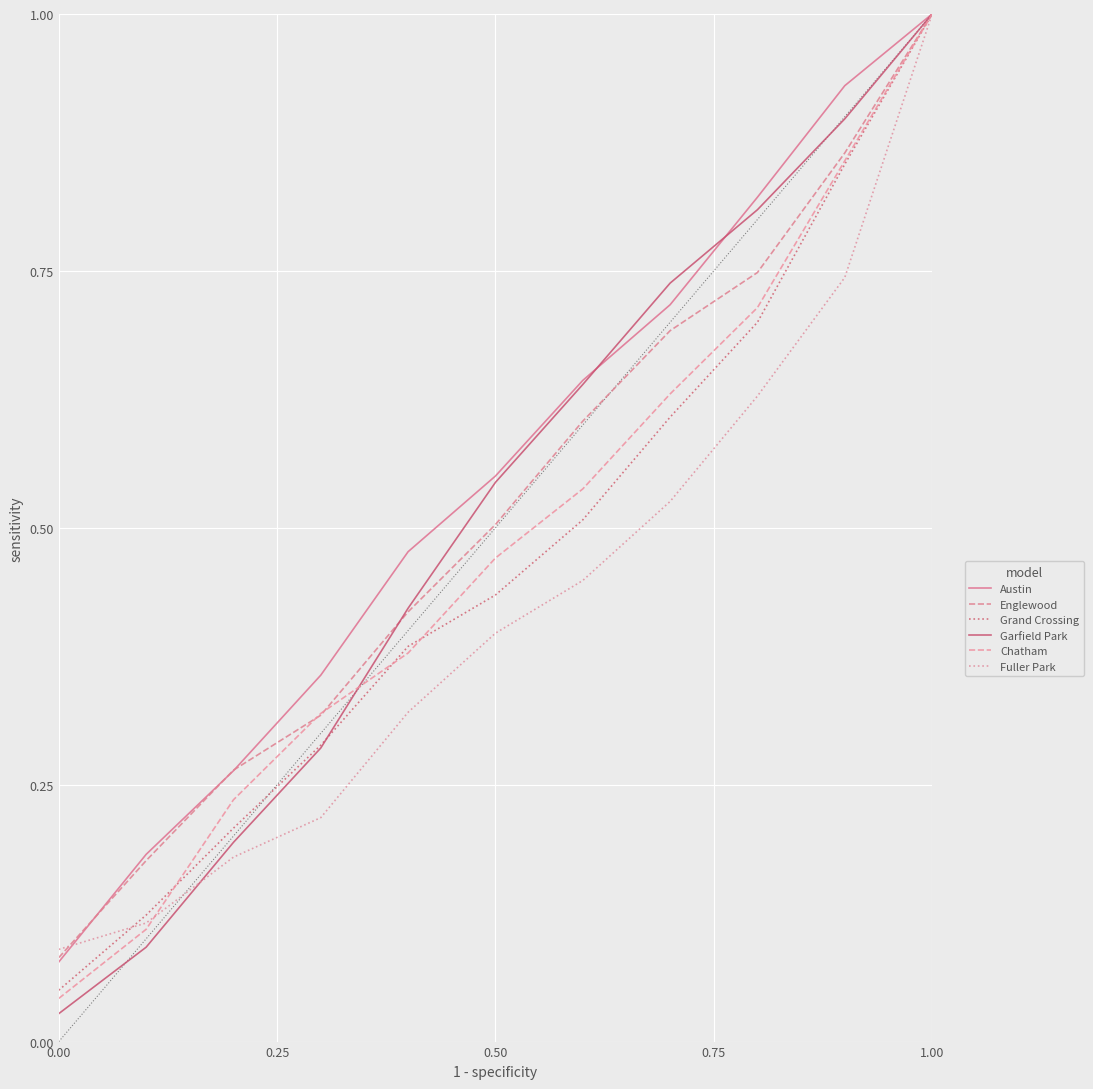

Does the chart display data point markers on the line(s)?

No